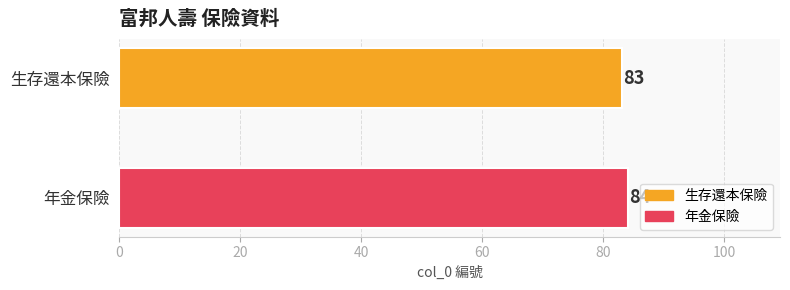

What is the highest value of the 生存還本保險 series?

83